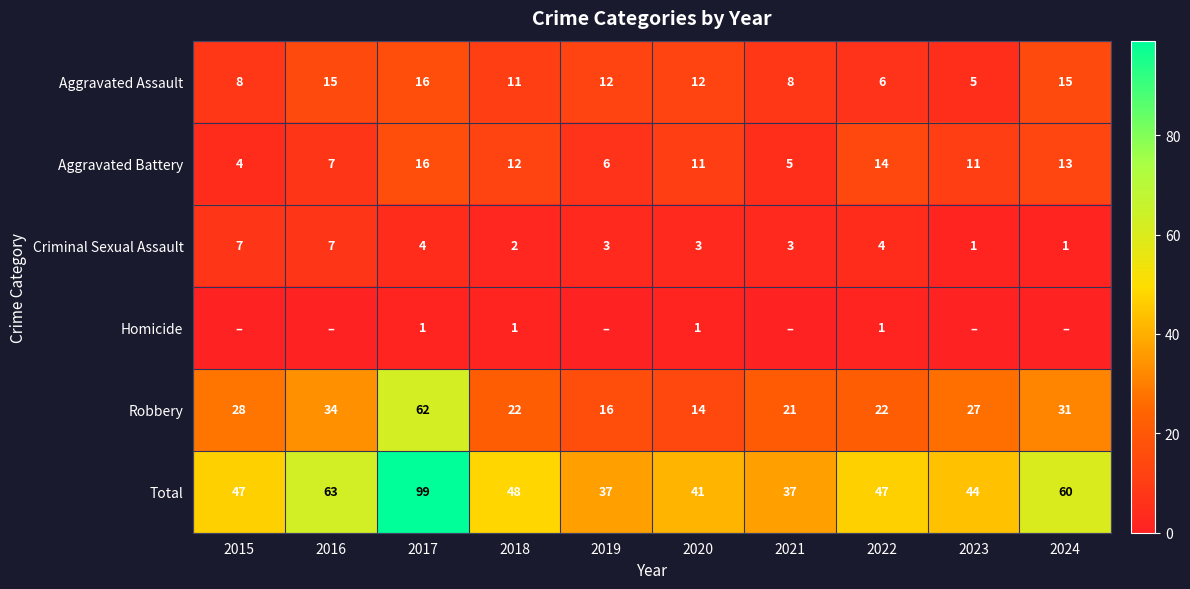

What is the difference between the maximum and second lowest values in the Aggravated Assault series?

10